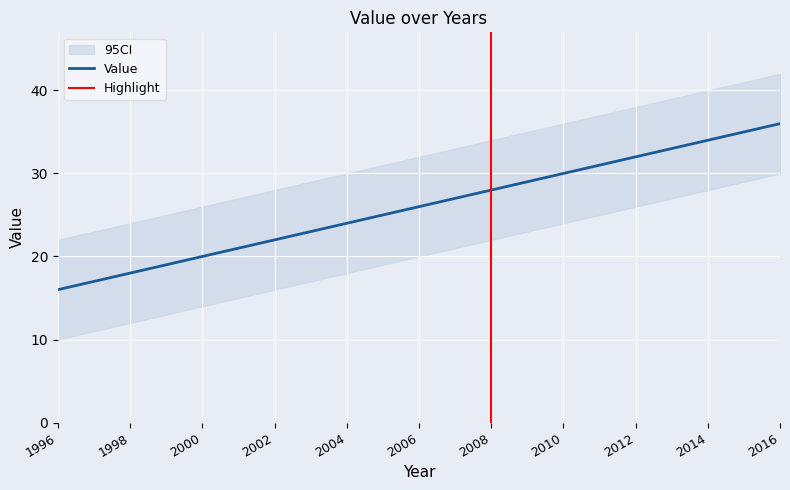

At which label does the data first exceed 26?

2007